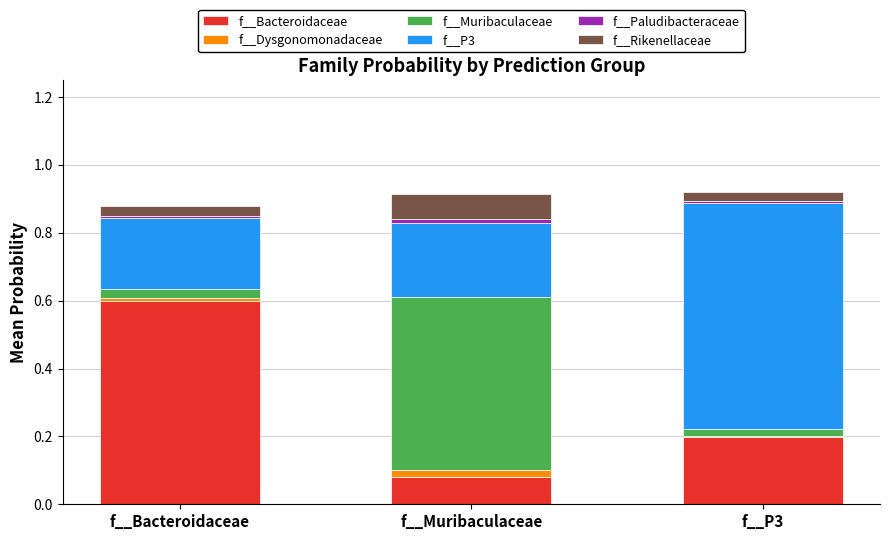

Which category has the highest value in the f__Bacteroidaceae series?

f__Bacteroidaceae